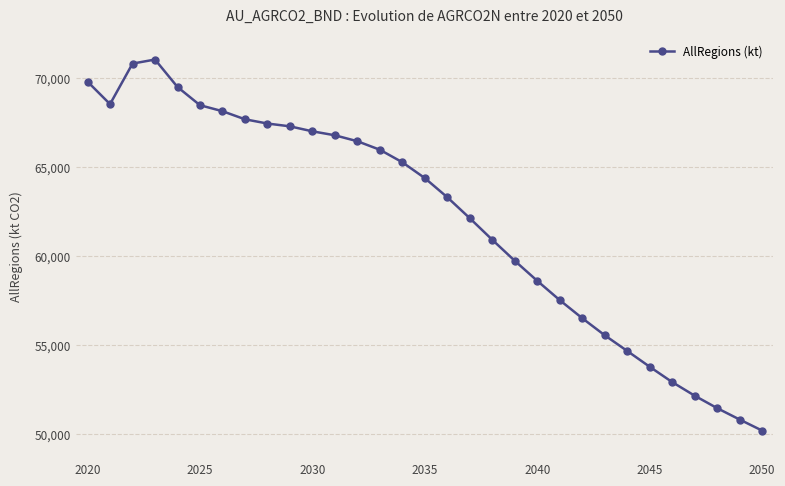

What is the maximum value shown in the chart?

71019.1